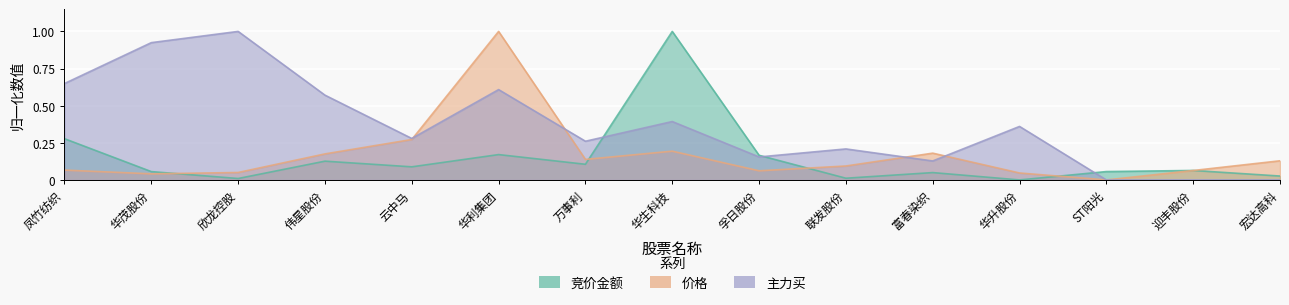

List the labels in order of 主力买 value, smallest first.

ST阳光, 迎丰股份, 宏达高科, 富春染织, 孚日股份, 联发股份, 万事利, 云中马, 华升股份, 华生科技, 伟星股份, 华利集团, 凤竹纺织, 华茂股份, 欣龙控股